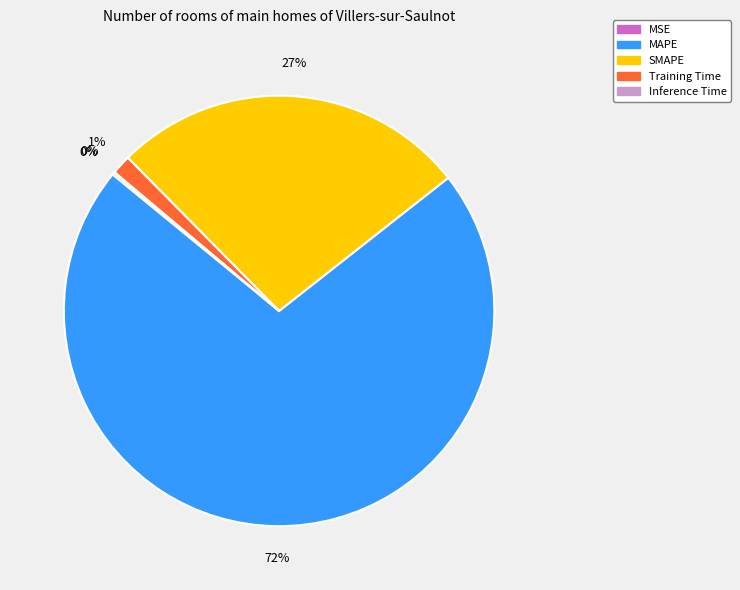

Is it true that MAPE is 78% of the pie?

False